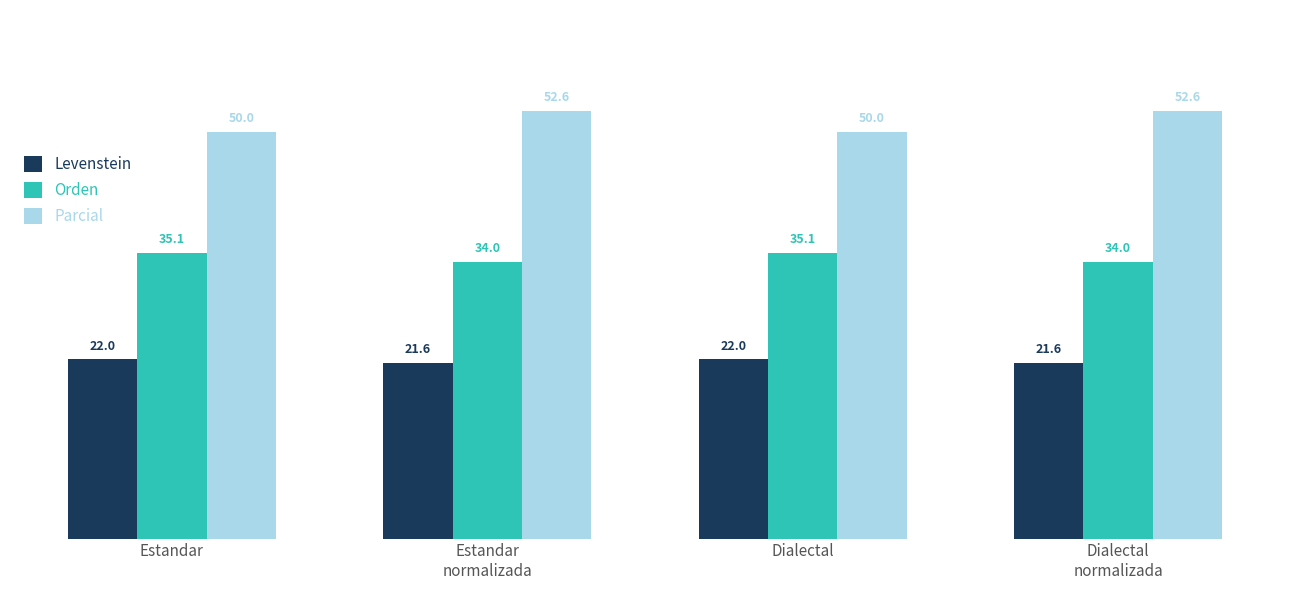

Reading right to left, transcribe all the data shown in this chart.

Levenstein: Dialectal
normalizada=21.6	Dialectal=22.0	Estandar
normalizada=21.6	Estandar=22.0
Orden: Dialectal
normalizada=34.0	Dialectal=35.1	Estandar
normalizada=34.0	Estandar=35.1
Parcial: Dialectal
normalizada=52.6	Dialectal=50.0	Estandar
normalizada=52.6	Estandar=50.0